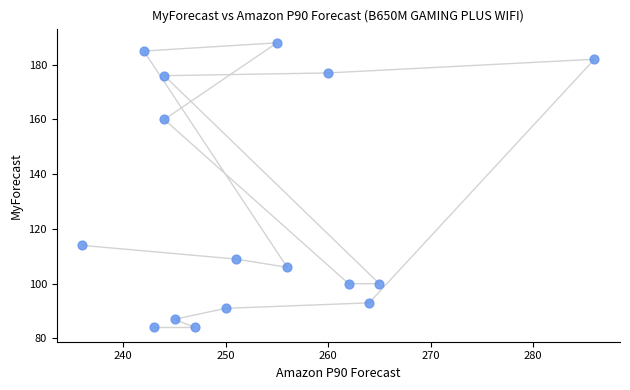

What is the range of Y values (max minus min)?

104